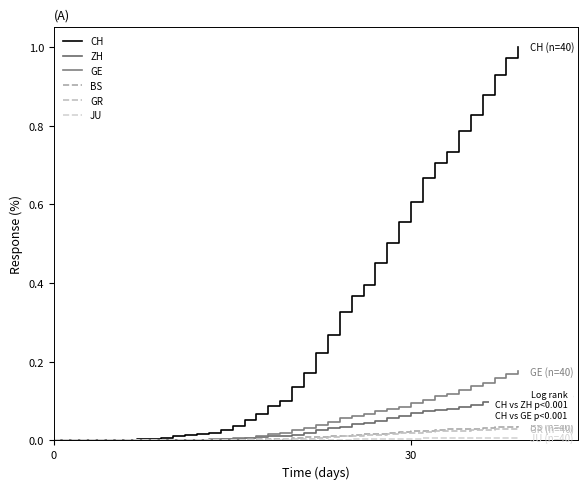

Is the value of GE at 9 greater than the value of ZH at 32?

No